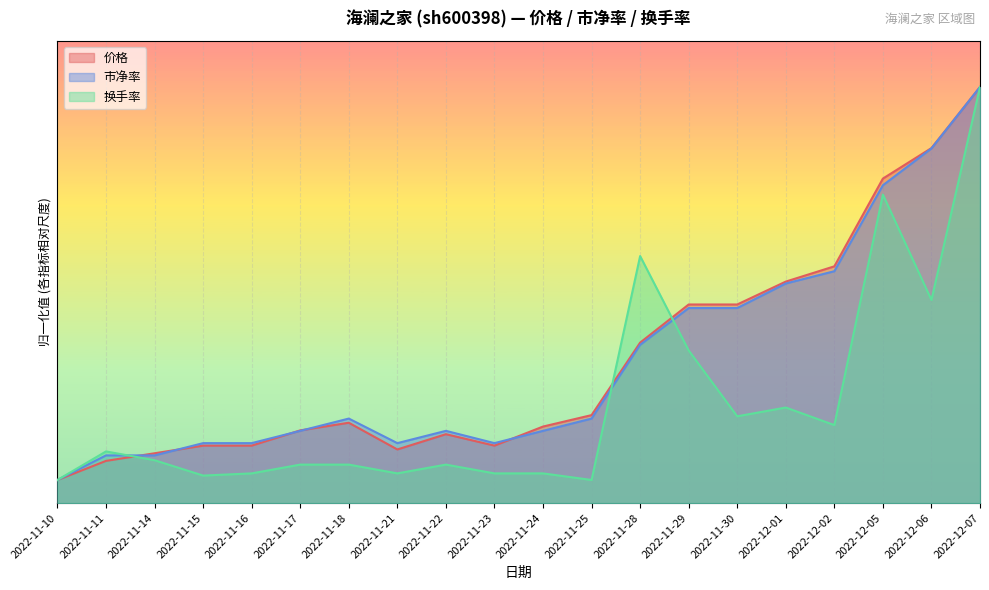

What is the label of the 19th point from the left?

2022-12-06